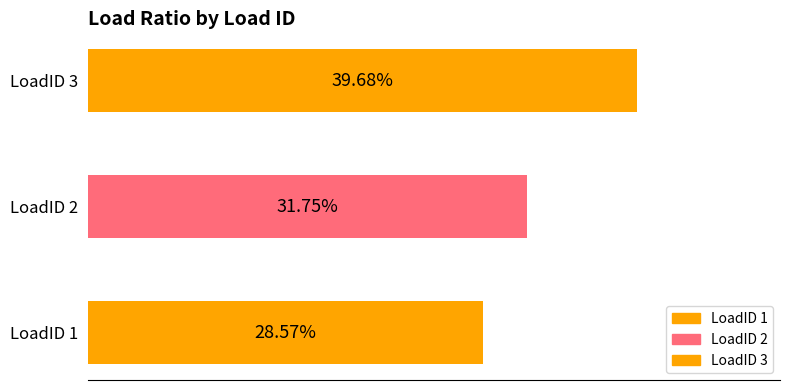

What is the average value?

0.3